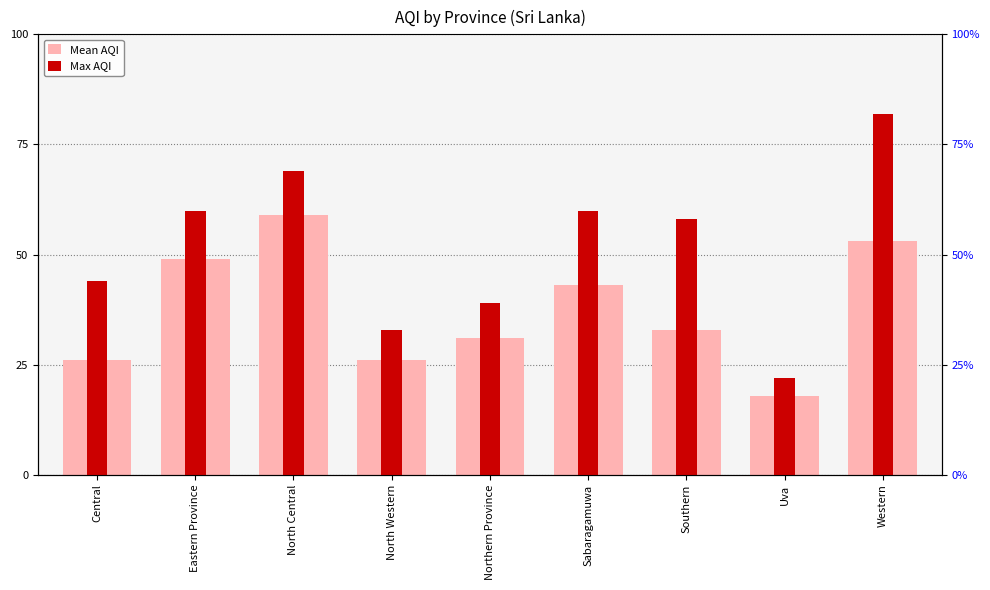

What is the total value across all series at Western?

135